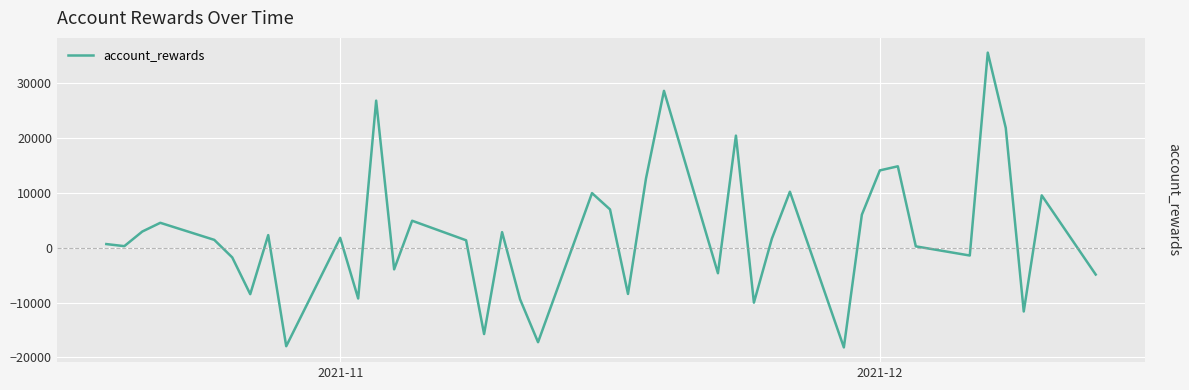

True or false: there are more than 0 points higher than both neighbors.

True